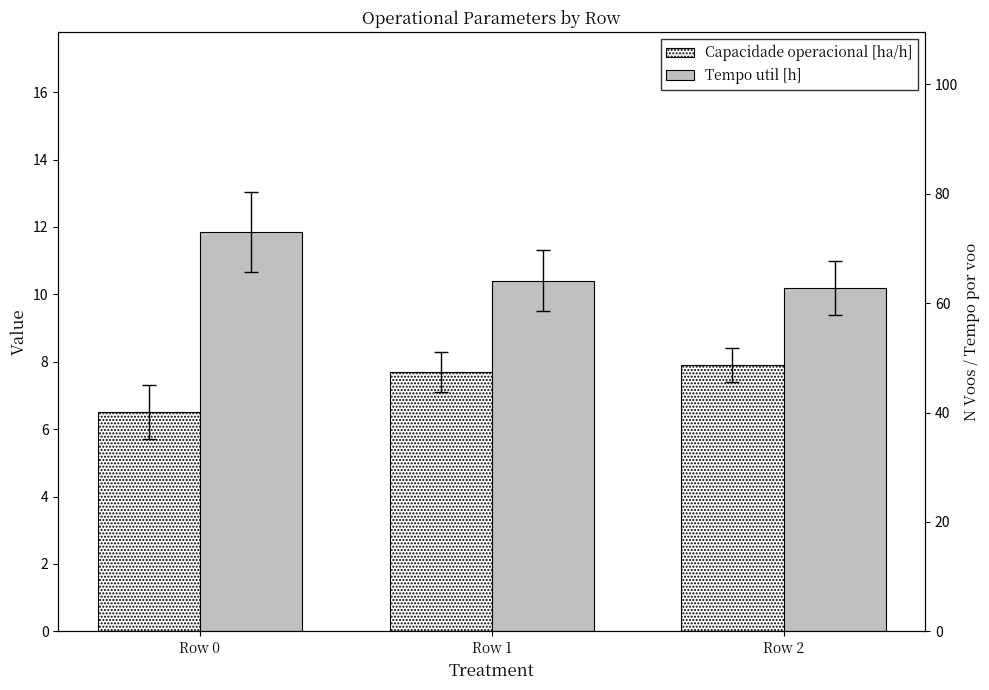

At how many categories does at least one series exceed 6?

3